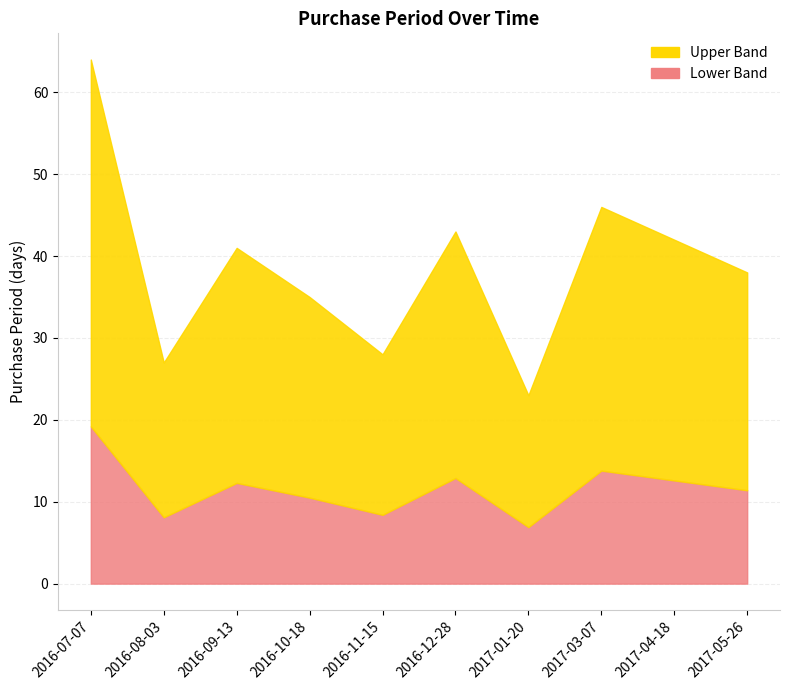

What is the label of the 10th point from the left?

2017-05-26